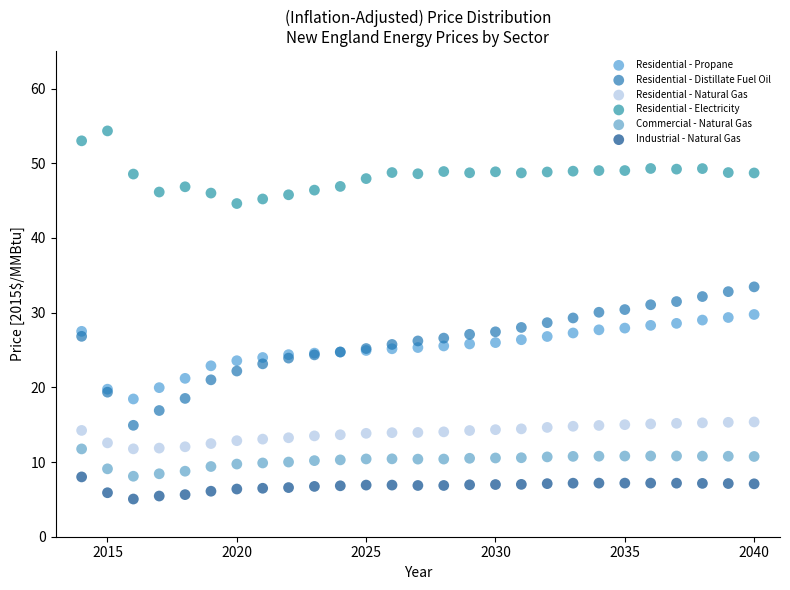

Which series contains the highest Y value?

Residential - Electricity